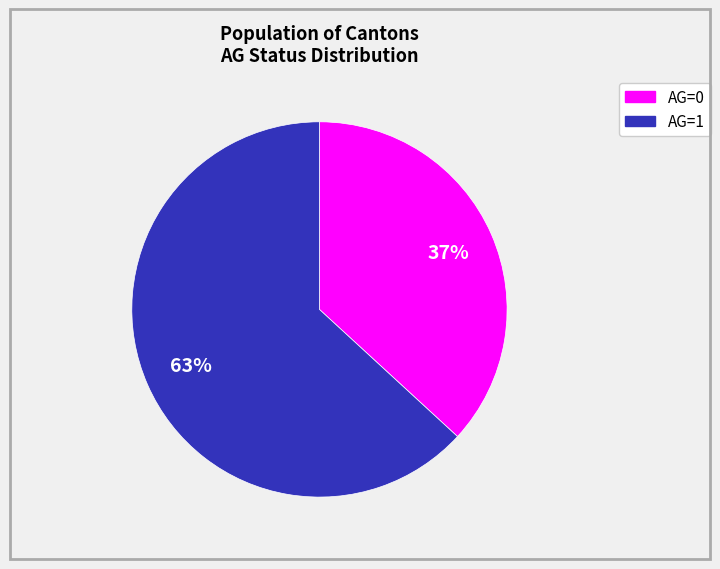

To the nearest percent, what percentage of the pie is AG=1?

63%